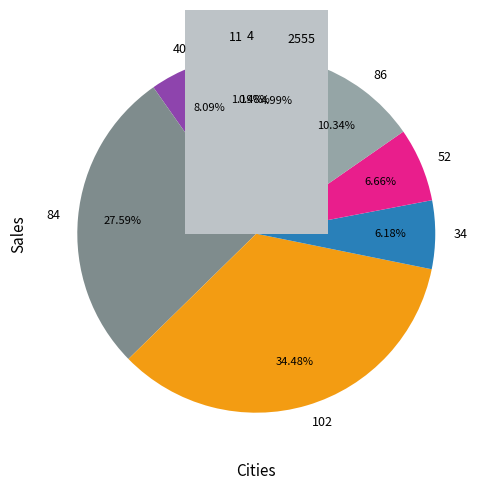

Which slice is the largest?

102